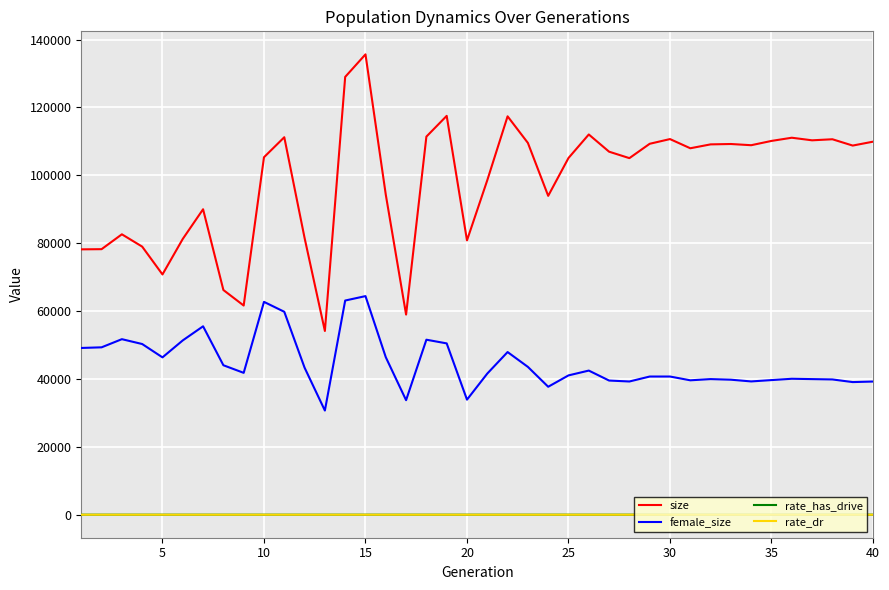

Which series has the widest spread of values?

size